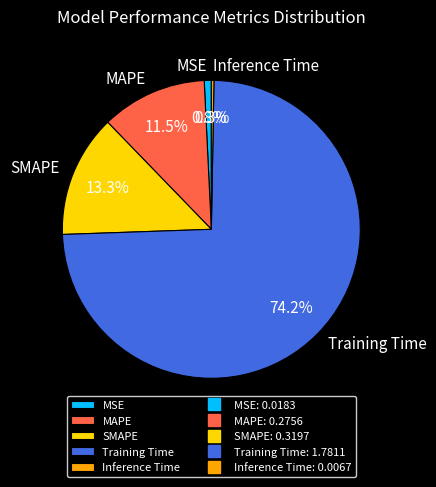

Which category accounts for the majority?

Training Time